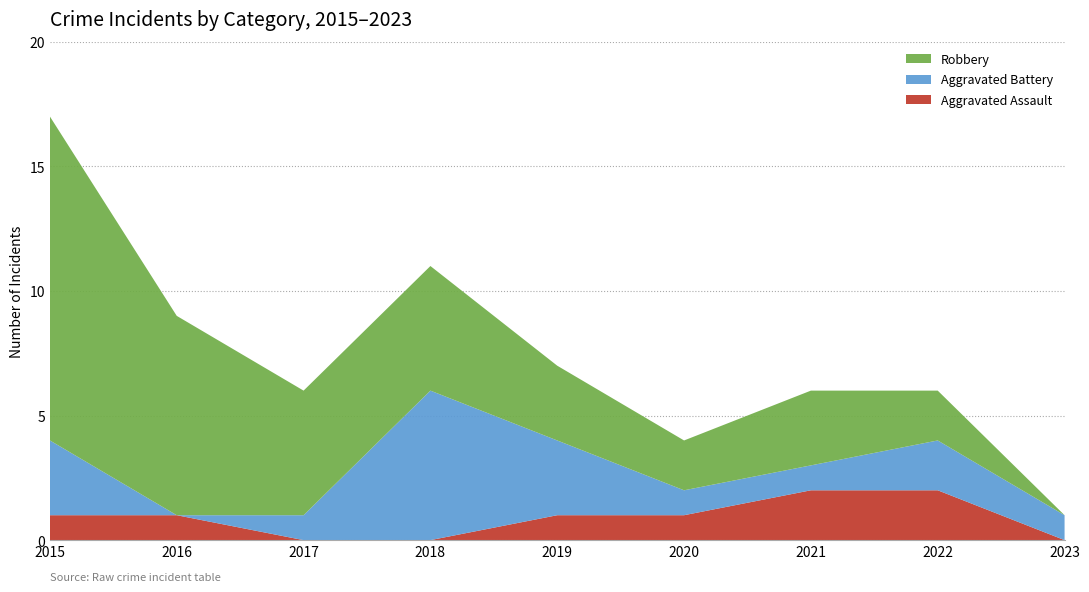

Reading left to right, list all the values displayed in this chart.

Aggravated Assault: 2015=1	2016=1	2017=0	2018=0	2019=1	2020=1	2021=2	2022=2	2023=0
Aggravated Battery: 2015=3	2016=0	2017=1	2018=6	2019=3	2020=1	2021=1	2022=2	2023=1
Robbery: 2015=13	2016=8	2017=5	2018=5	2019=3	2020=2	2021=3	2022=2	2023=0